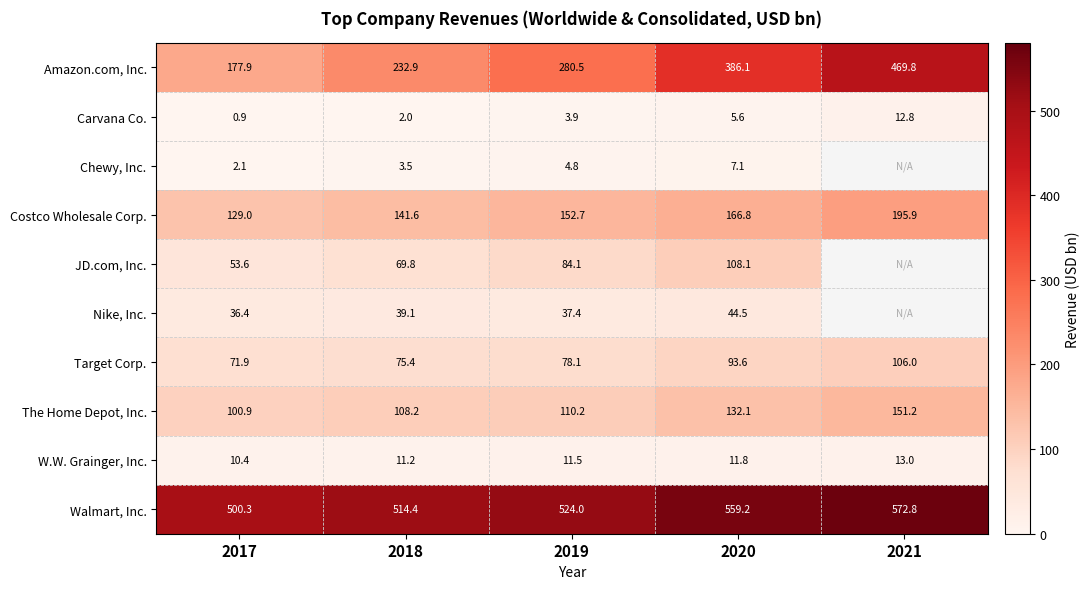

List the labels in order of Amazon.com, Inc. value, largest first.

2021, 2020, 2019, 2018, 2017